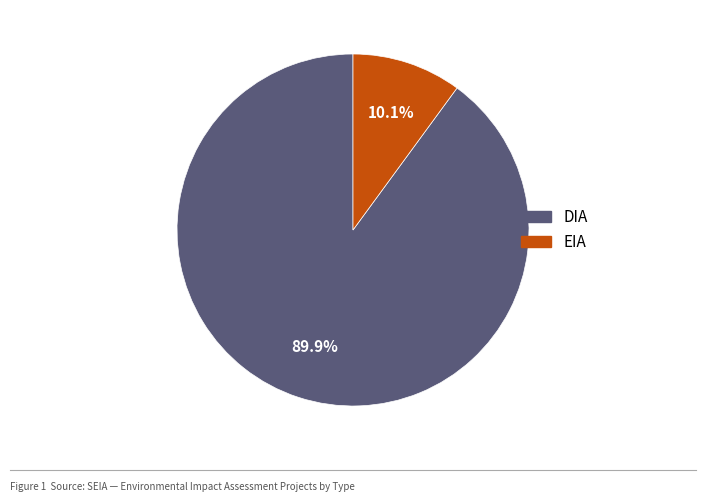

Does EIA account for over 50% of the chart?

No